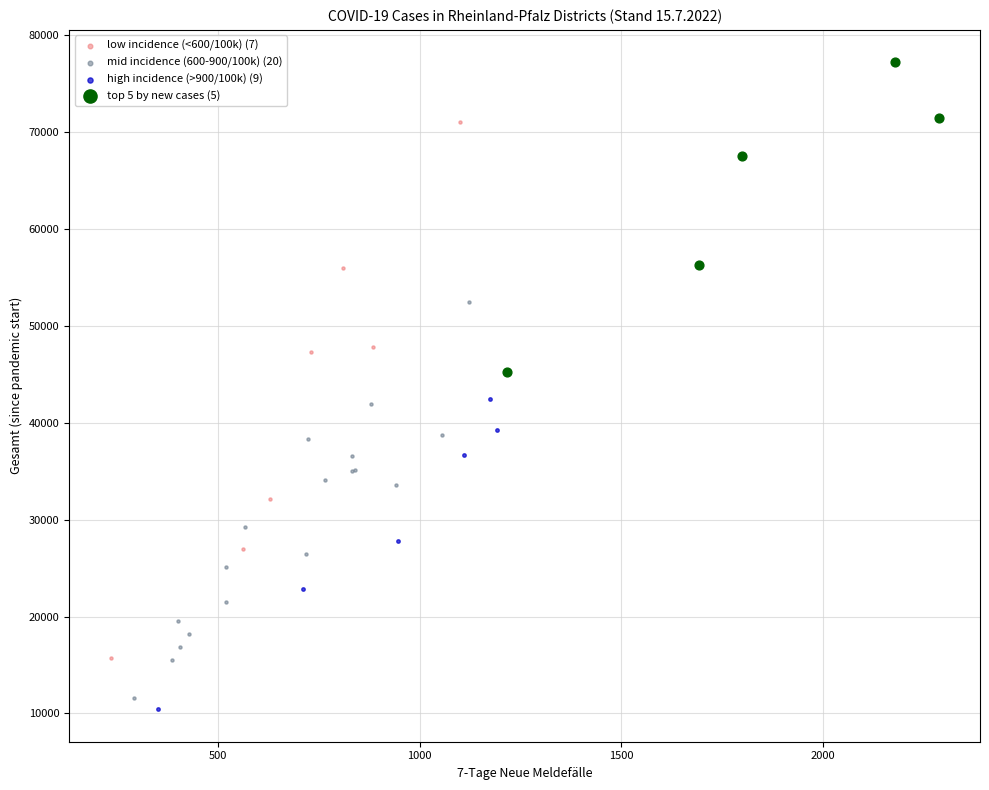

Which series has the largest Y range (max minus min)?

high incidence (>900/100k) (9)